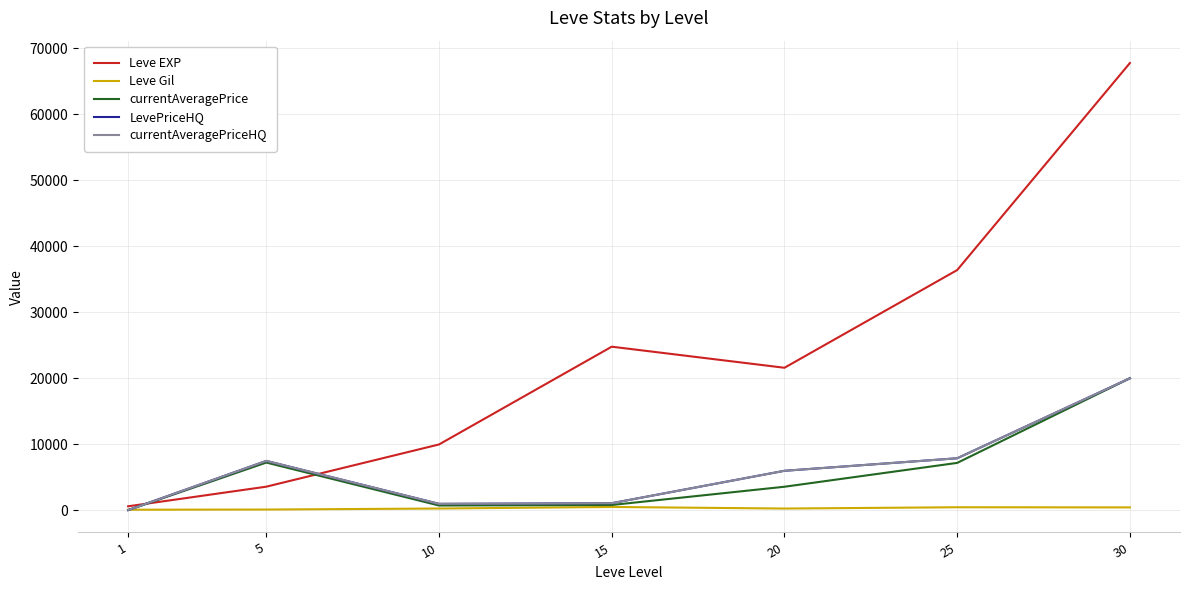

Reading right to left, list all the values displayed in this chart.

Leve EXP: 67730.0	36390.0	21600.0	24790.0	9990.0	3600.0	630.0
Leve Gil: 463.0	485.0	290.0	529.0	293.0	139.0	113.0
currentAveragePrice: 20012.0	7200.0	3590.6	827.5	749.5	7250.8	53.0
LevePriceHQ: 20012.0	7900.0	6004.5	1098.8	999.0	7501.5	53.8
currentAveragePriceHQ: 20012.0	7900.0	6004.5	1098.8	999.0	7501.5	53.8